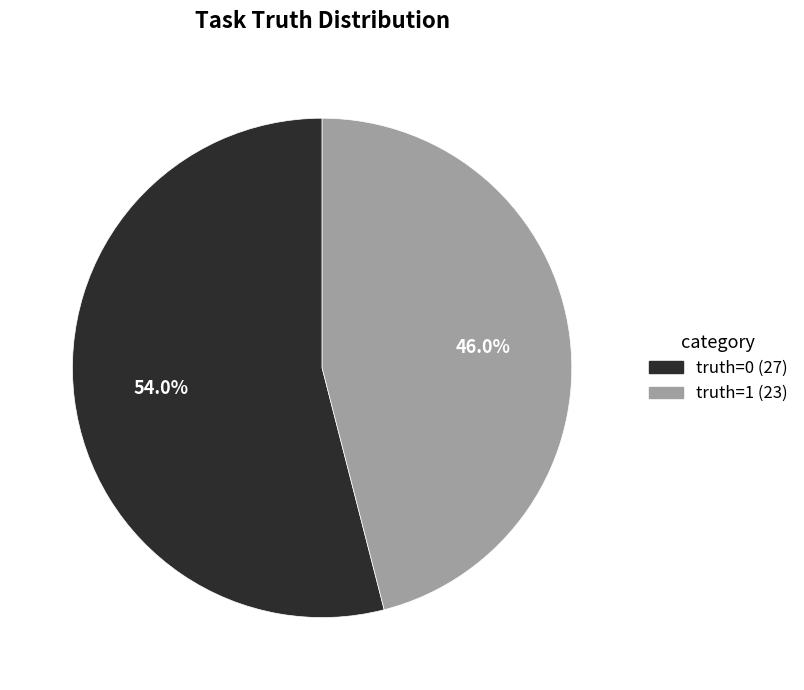

How many slices are in this pie chart?

2